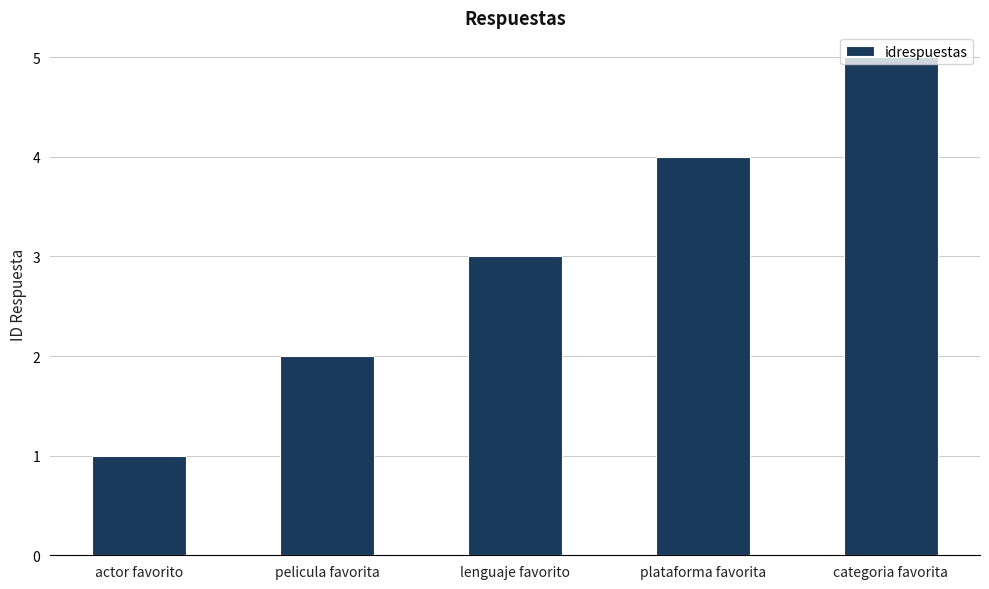

How many data points does each series have?

5